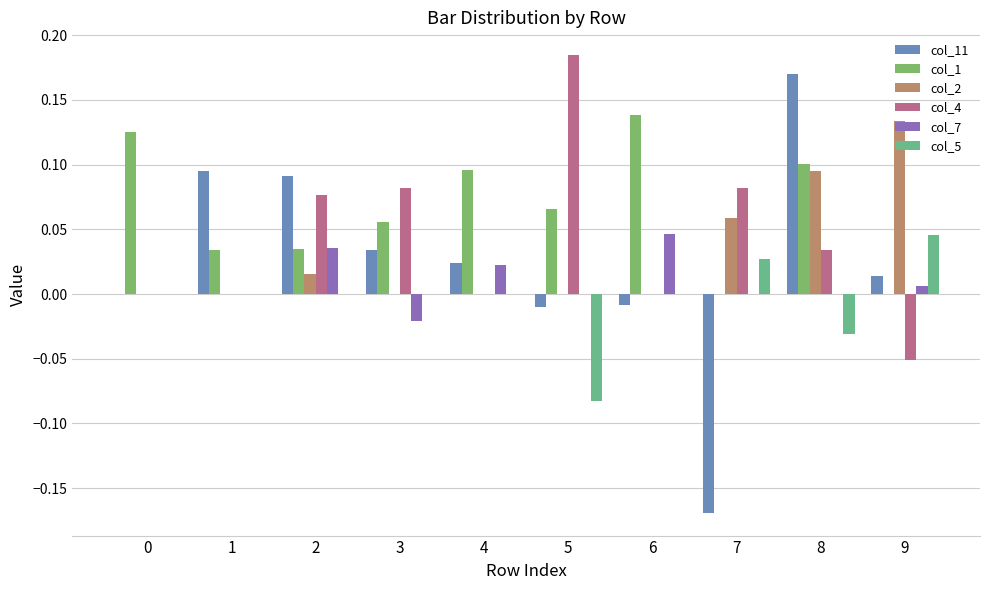

Count the col_4 values in the range 0 to 1.

9